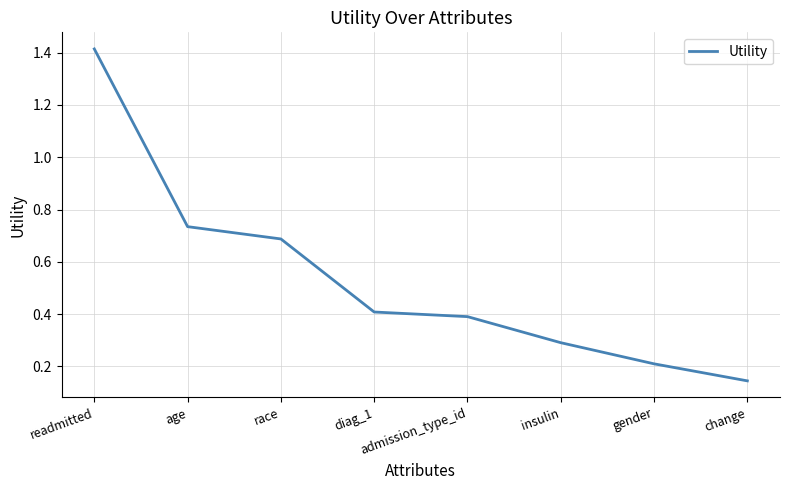

How many lines are shown in the chart?

1